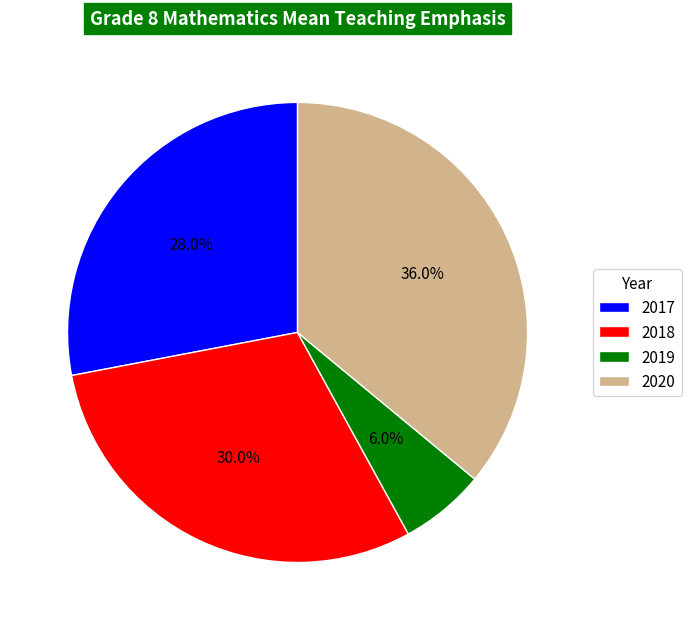

Is it true that 2017 is 28% of the pie?

True